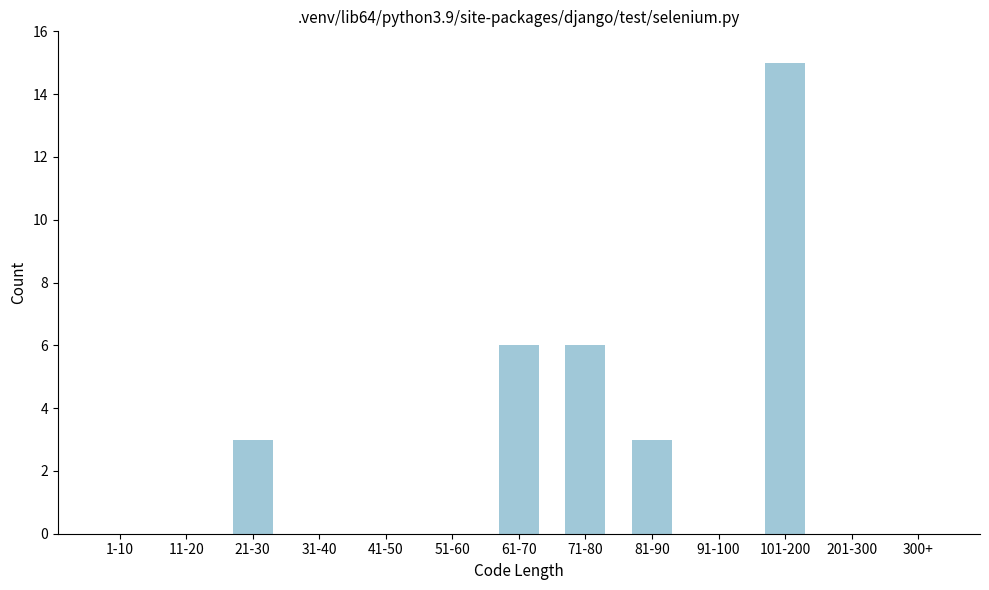

Reading left to right, extract all data points from this chart.

1-10=0	11-20=0	21-30=3	31-40=0	41-50=0	51-60=0	61-70=6	71-80=6	81-90=3	91-100=0	101-200=15	201-300=0	300+=0